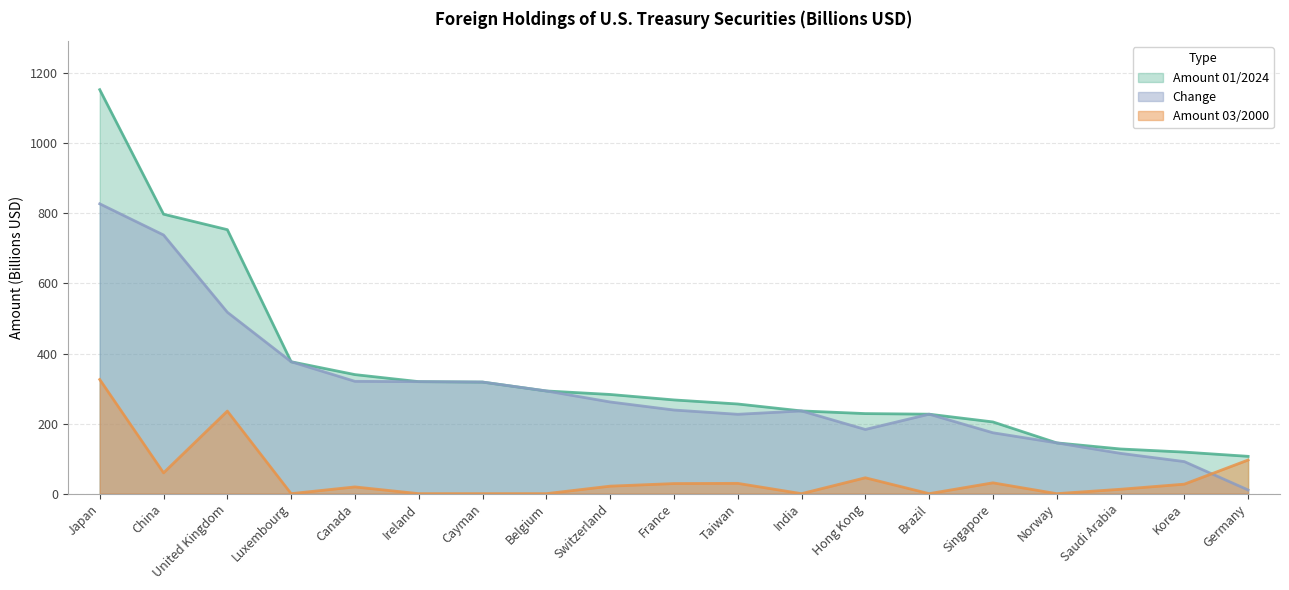

The value of Amount 01/2024 at France is 267.5. True or false?

True